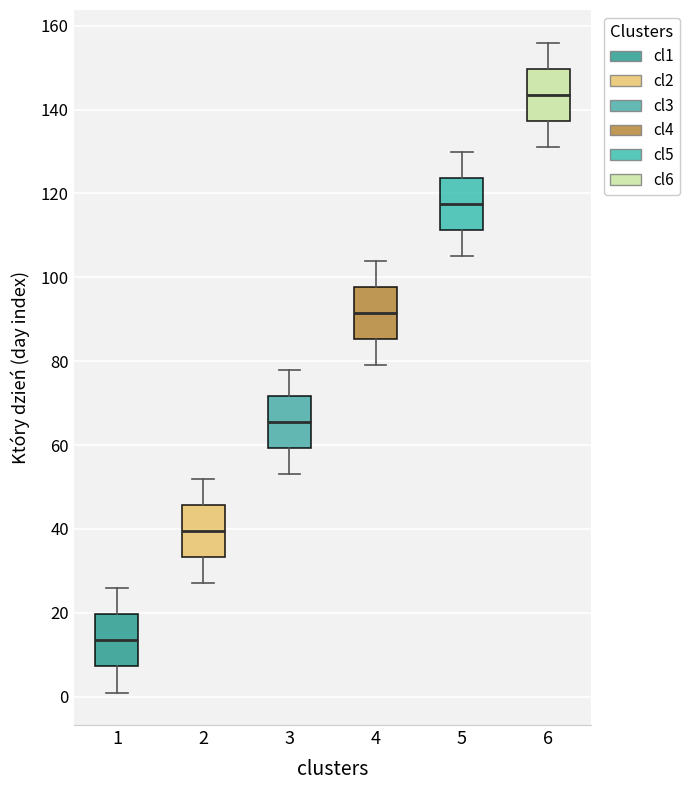

Reading left to right, transcribe this box plot: for each box, give where its median line is, the range the box spans, and where its two whiskers end, as read against the y-axis. The values are not printed on the chart, so give them approximately, as read against the axis.

1: median 14, box 8 to 20, whiskers 2 to 26
2: median 40, box 34 to 46, whiskers 28 to 52
3: median 66, box 60 to 72, whiskers 54 to 78
4: median 92, box 86 to 98, whiskers 80 to 104
5: median 118, box 112 to 124, whiskers 106 to 130
6: median 144, box 138 to 150, whiskers 132 to 156